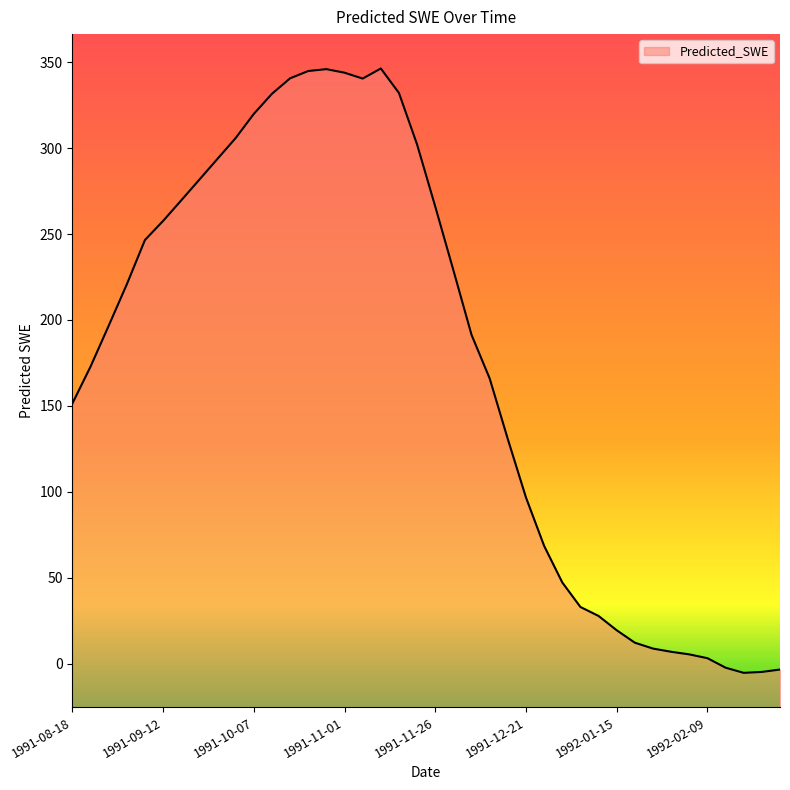

Approximately how many times larger is the value at 1991-11-16 compared to 1992-01-10?

12.0